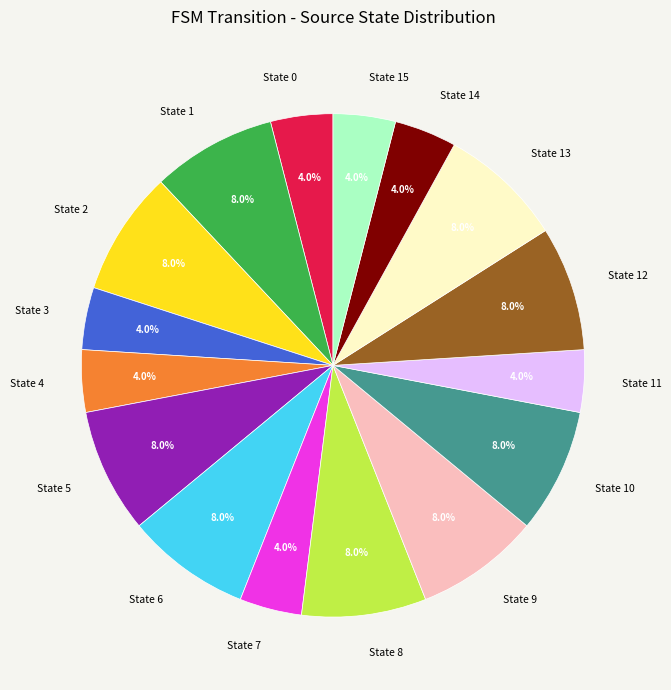

Approximately how many times larger is the value at State 14 compared to State 10?

0.5